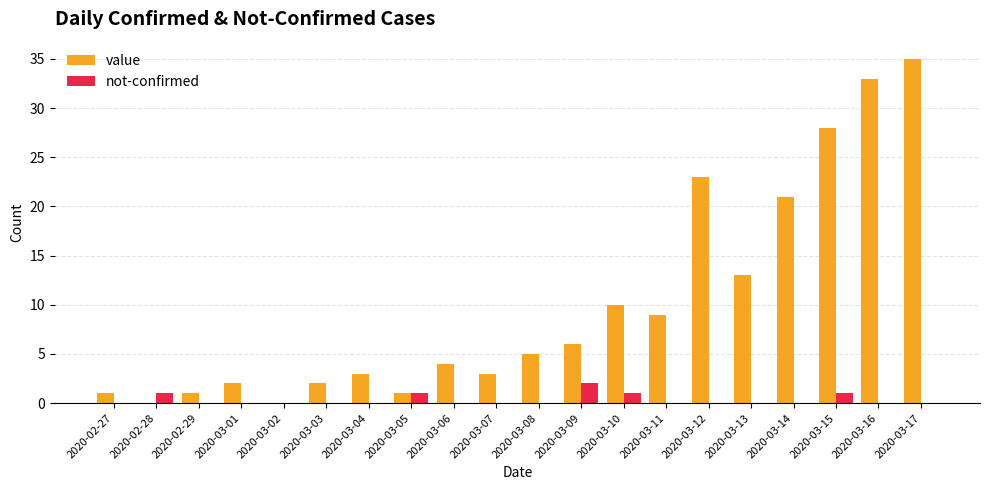

What is the difference between the value values at 2020-03-01 and 2020-03-09?

4